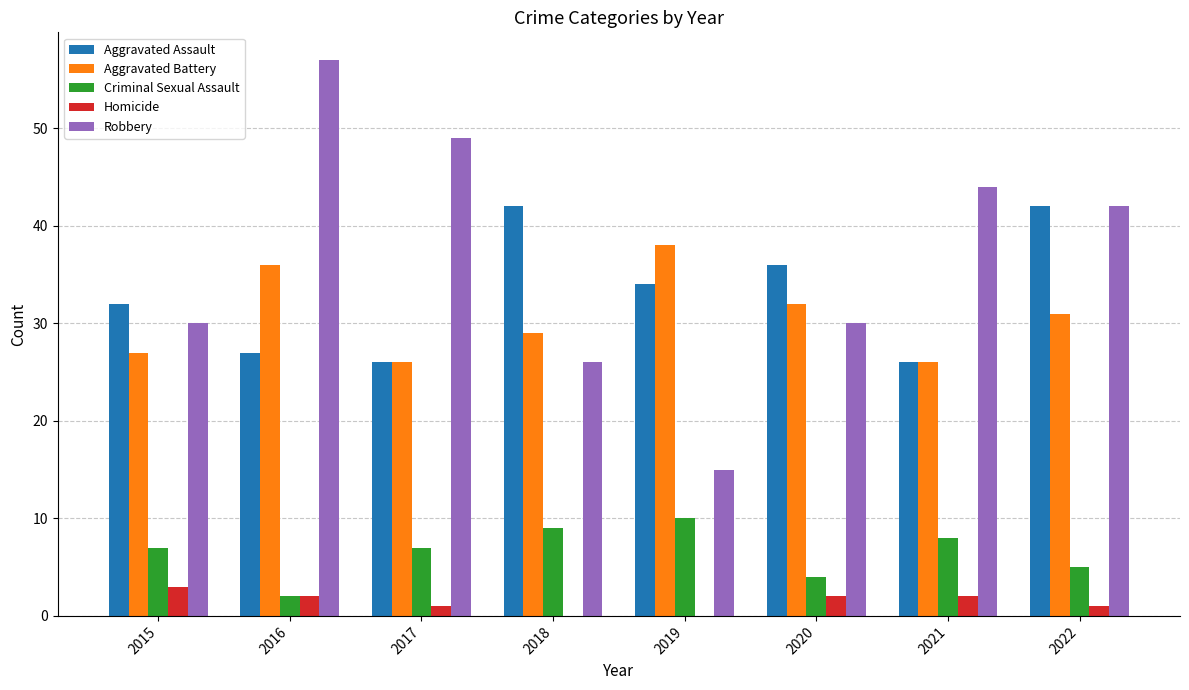

Between 2016 and 2017, which series saw the biggest shift?

Aggravated Battery